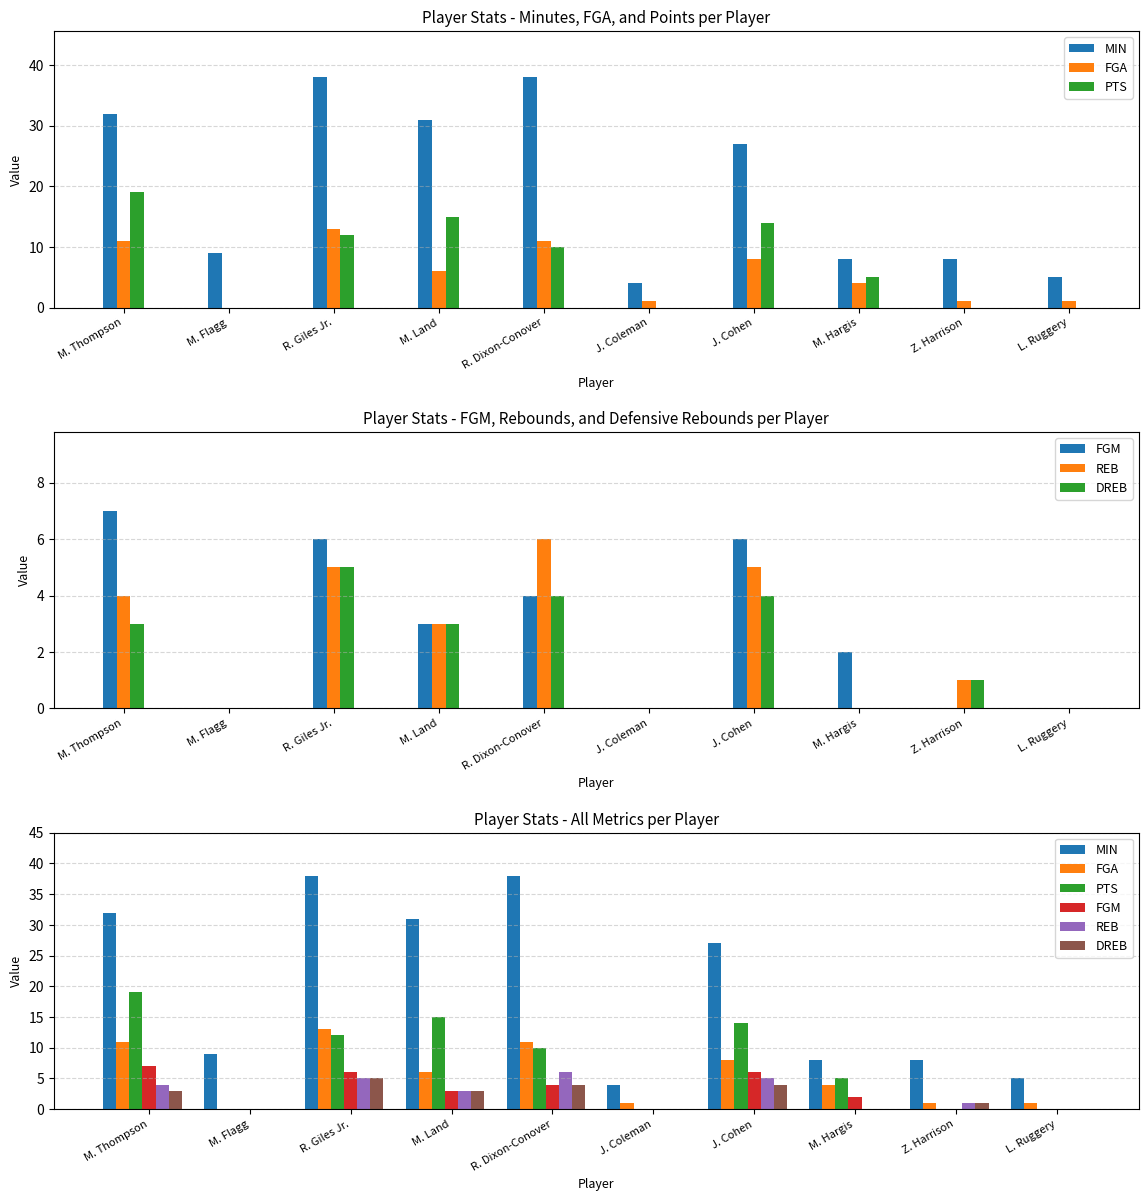

Between J. Cohen and R. Dixon-Conover, which is larger?

R. Dixon-Conover